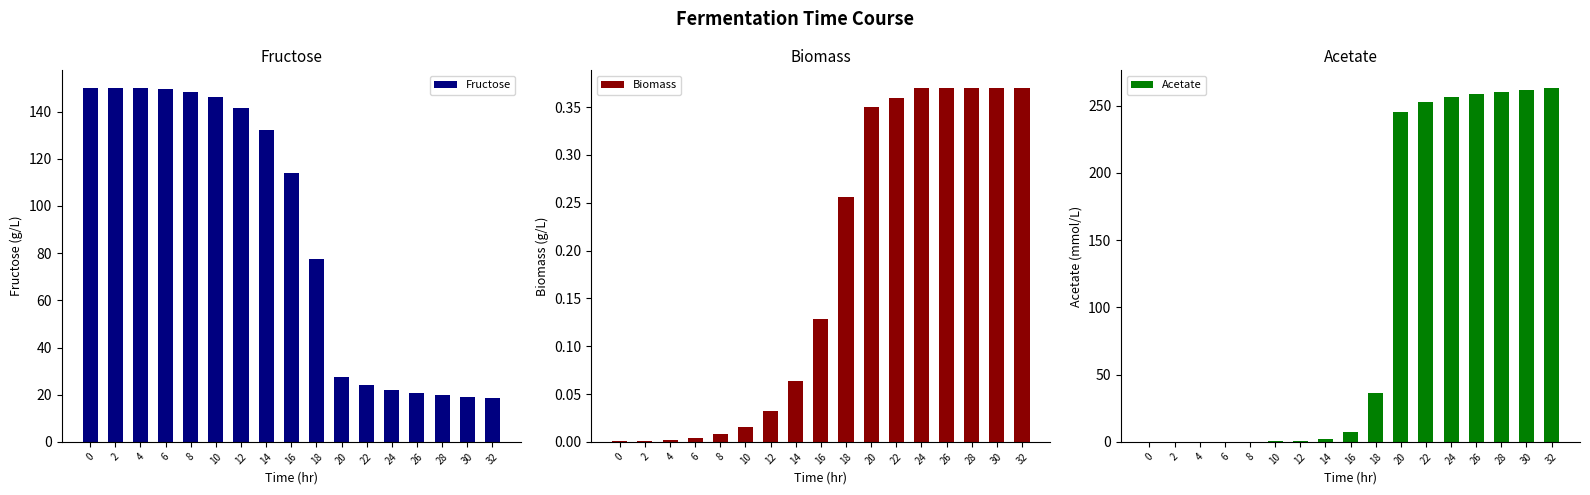

Are the bars grouped side by side (vs. stacked)?

Yes